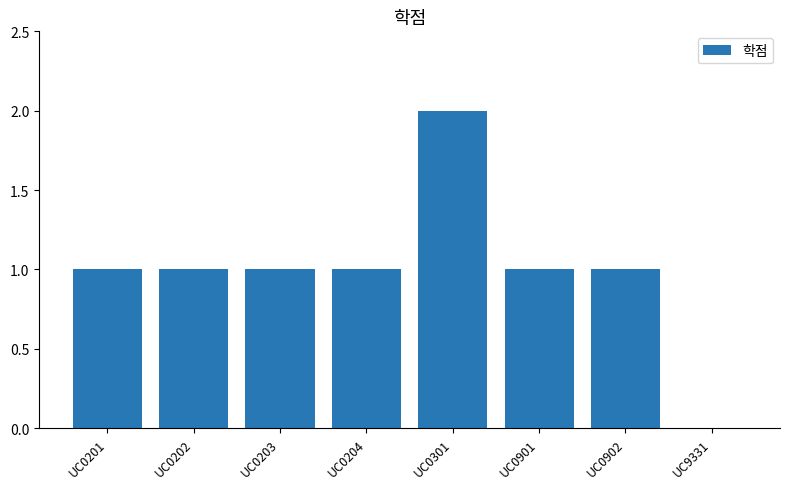

What is the maximum value shown in the chart?

2